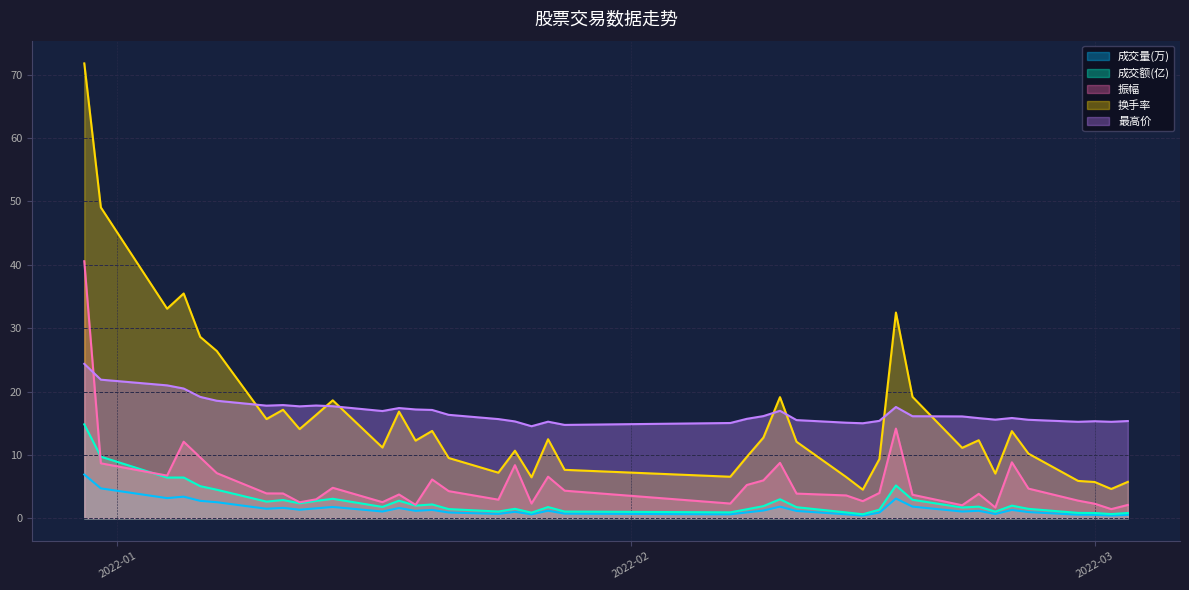

Which series has the widest spread of values?

换手率